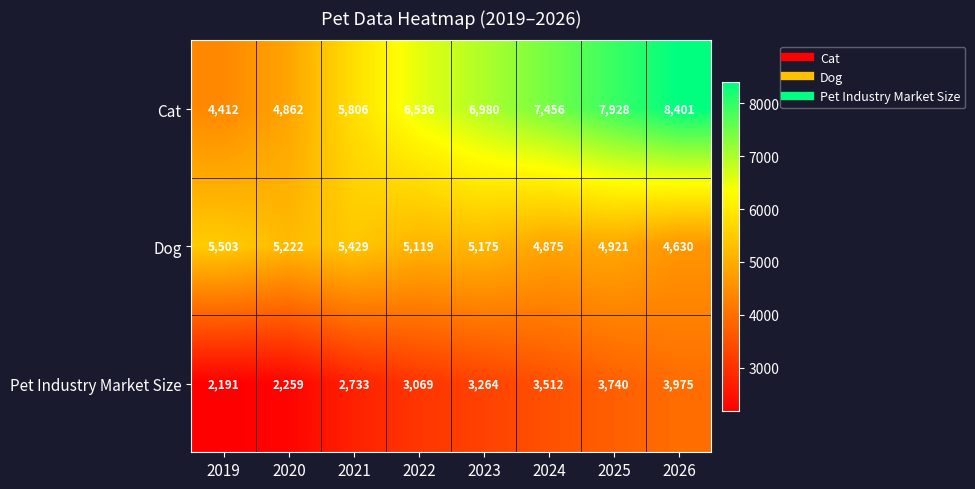

List the series in order of their peak value, highest first.

Cat, Dog, Pet Industry Market Size